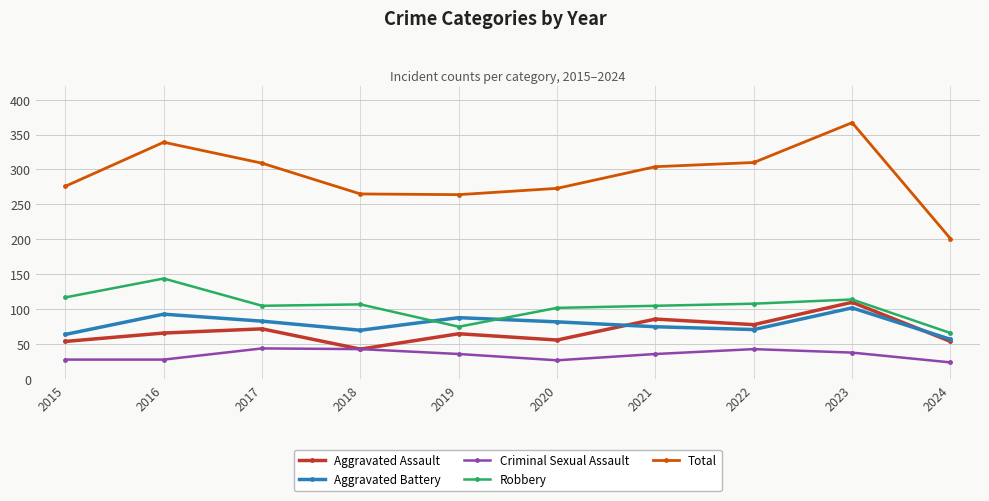

How many series are shown in this chart?

5